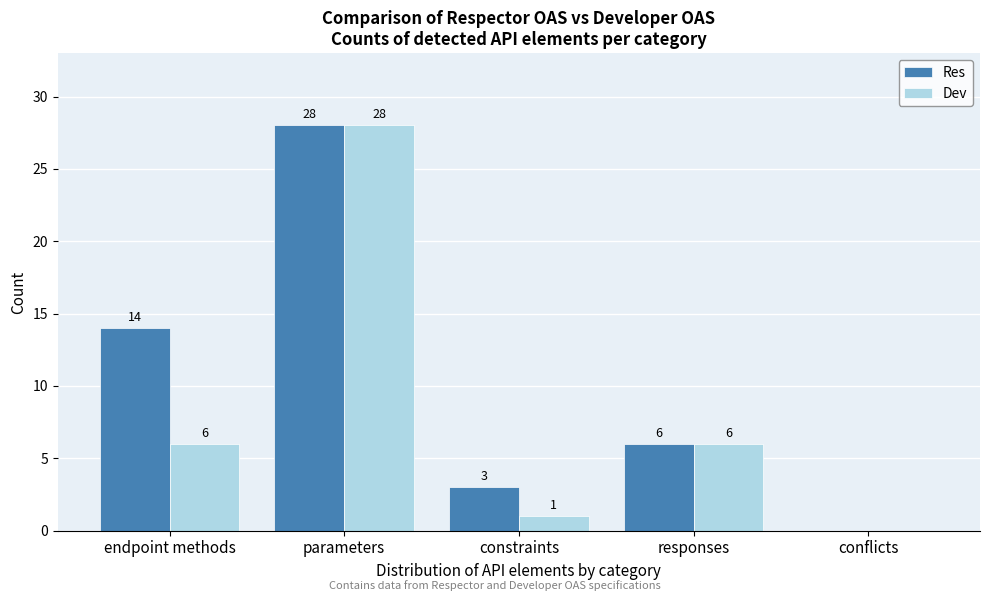

Reading left to right, list all the values displayed in this chart.

Res: endpoint methods=14	parameters=28	constraints=3	responses=6	conflicts=0
Dev: endpoint methods=6	parameters=28	constraints=1	responses=6	conflicts=0